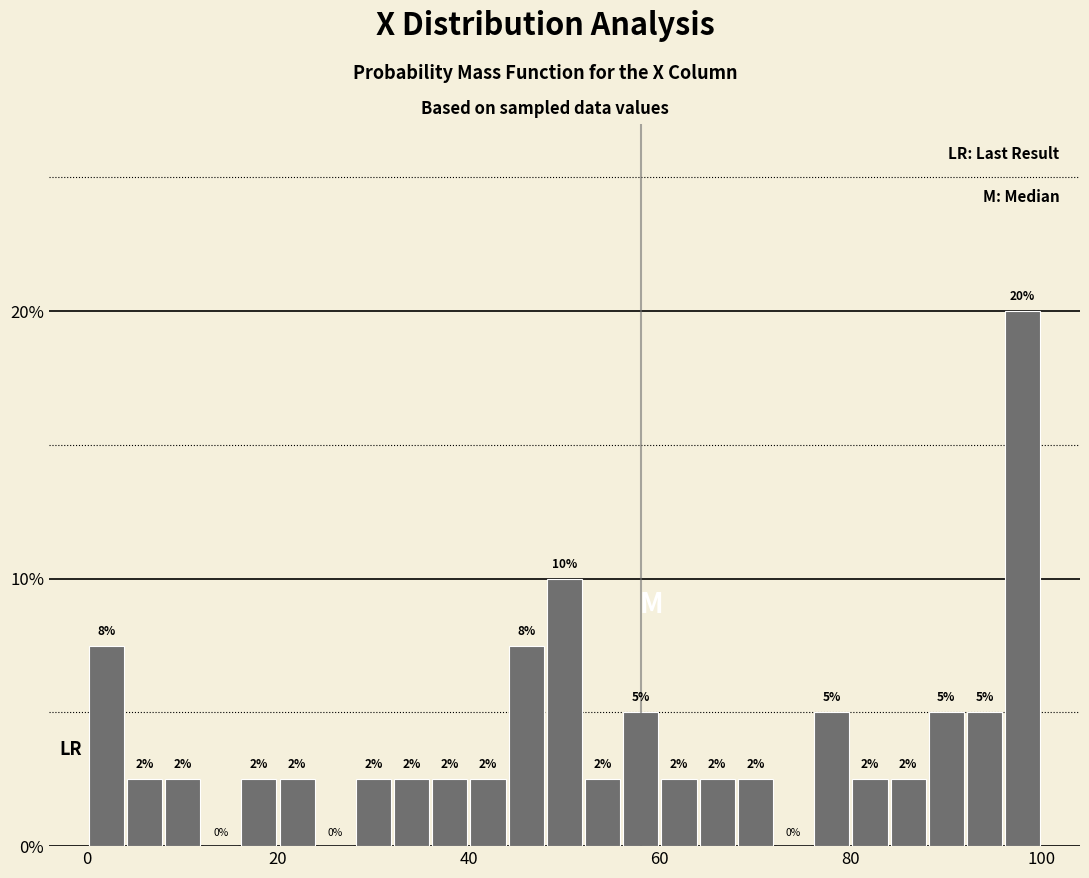

Read against the x-axis, roughly where is the centre of the tallest bar?

98